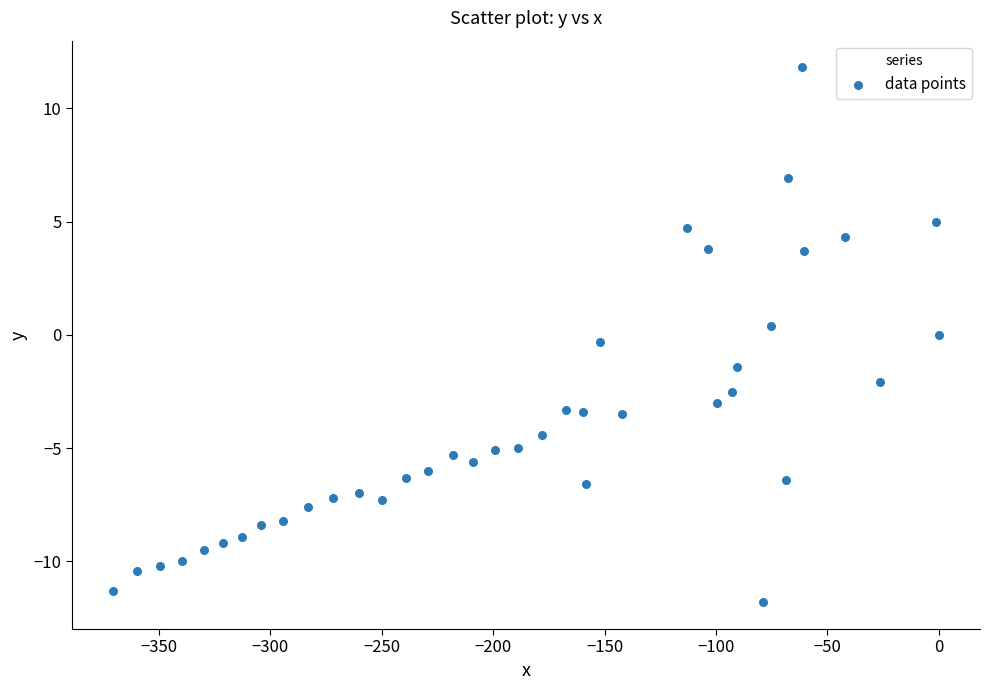

What is the range of Y values (max minus min)?

23.6